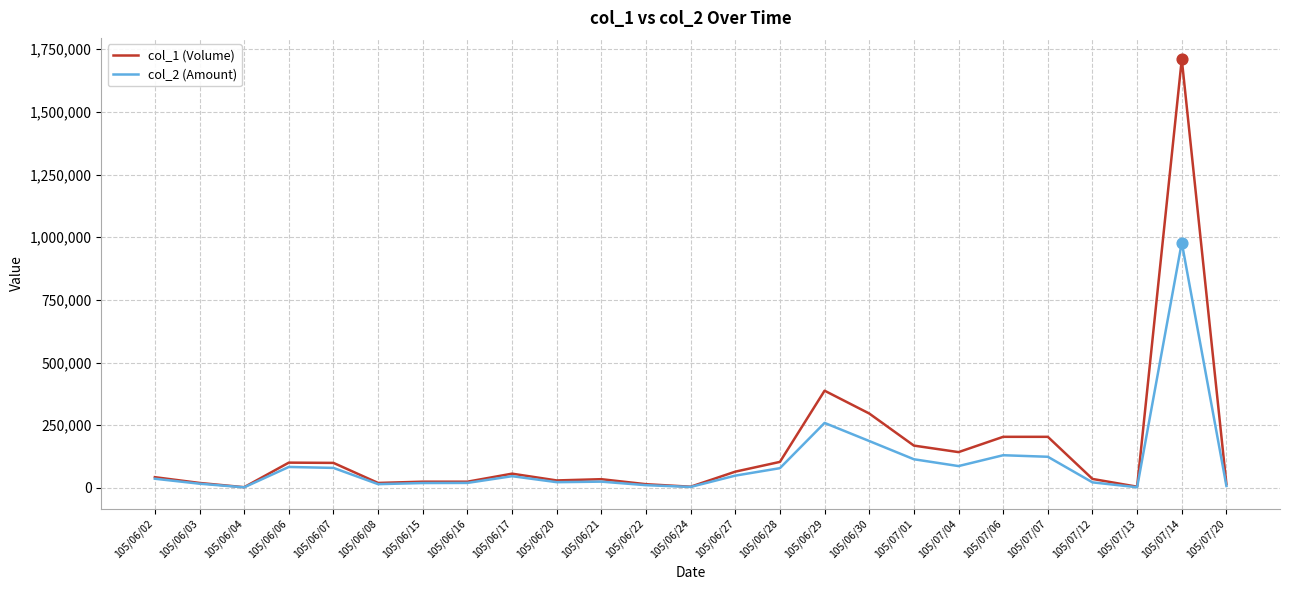

Which series has the largest range (max minus min)?

col_1 (Volume)